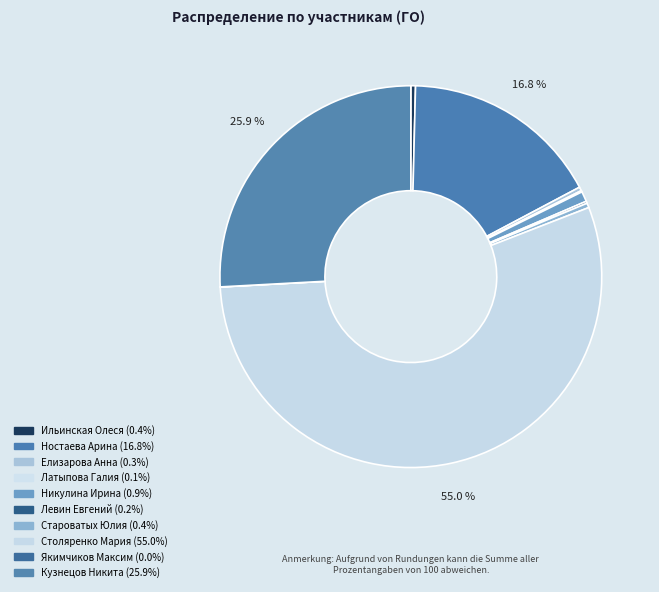

Is Ильинская Олеся the majority of the pie?

No